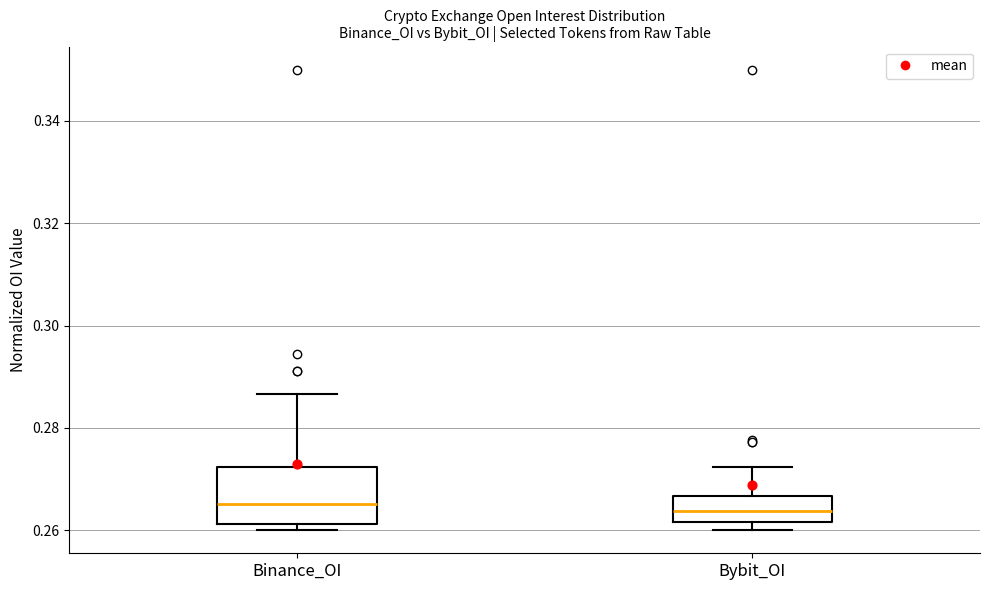

Reading left to right, transcribe this box plot: for each box, give where its median line is, the range the box spans, and where its two whiskers end, as read against the y-axis. The values are not printed on the chart, so give them approximately, as read against the axis.

Binance_OI: median 0.266, box 0.262 to 0.272, whiskers 0.260 to 0.286
Bybit_OI: median 0.264, box 0.262 to 0.266, whiskers 0.260 to 0.272